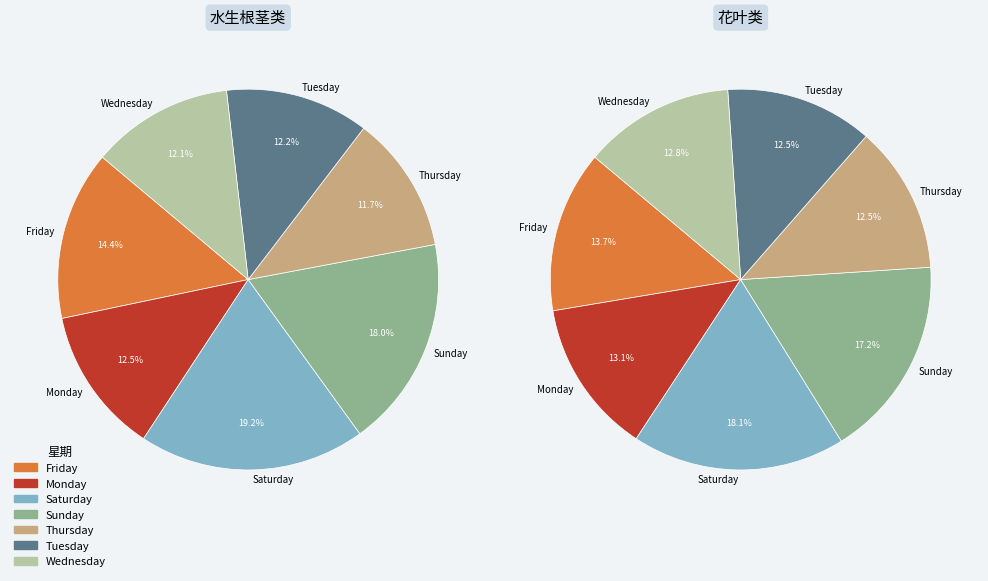

Is Wednesday the majority of the pie?

No